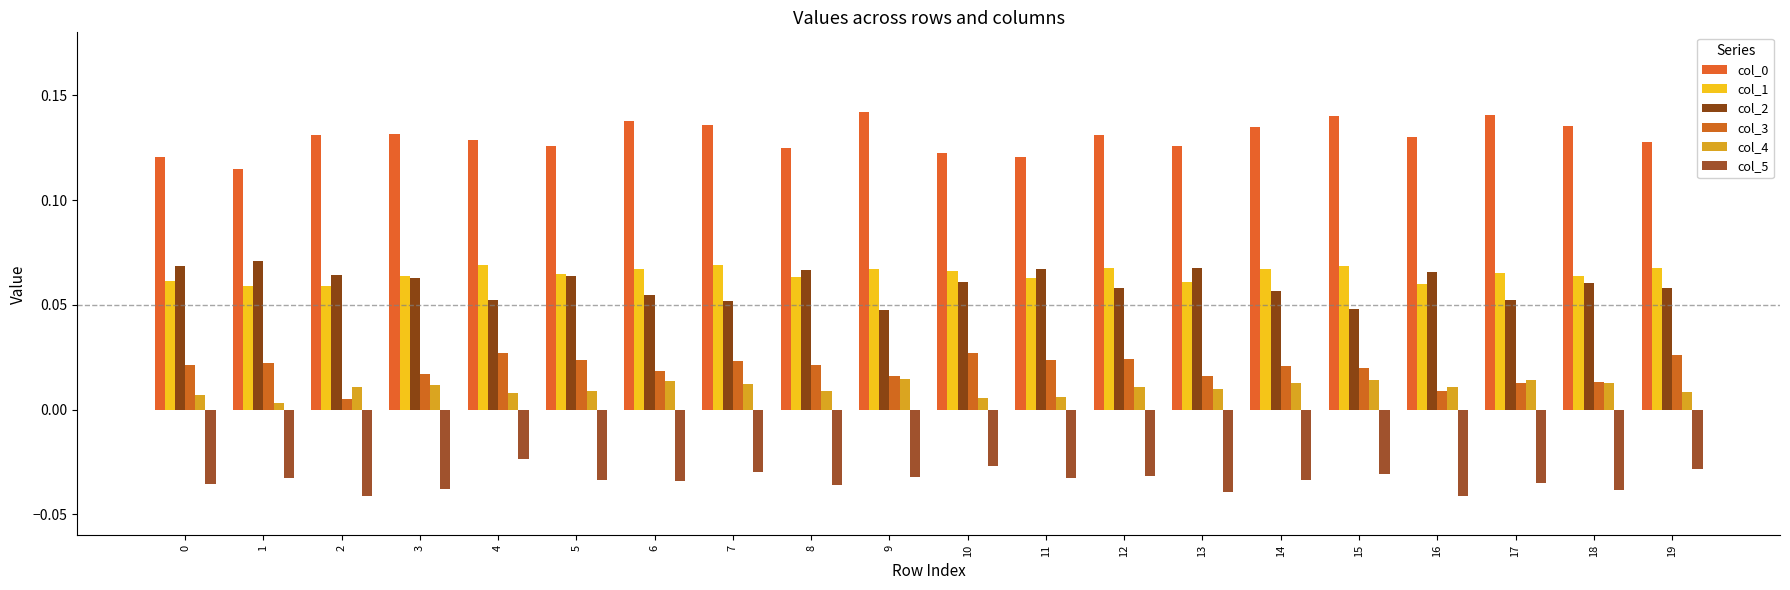

Between 7 and 13, which series saw the biggest shift?

col_2